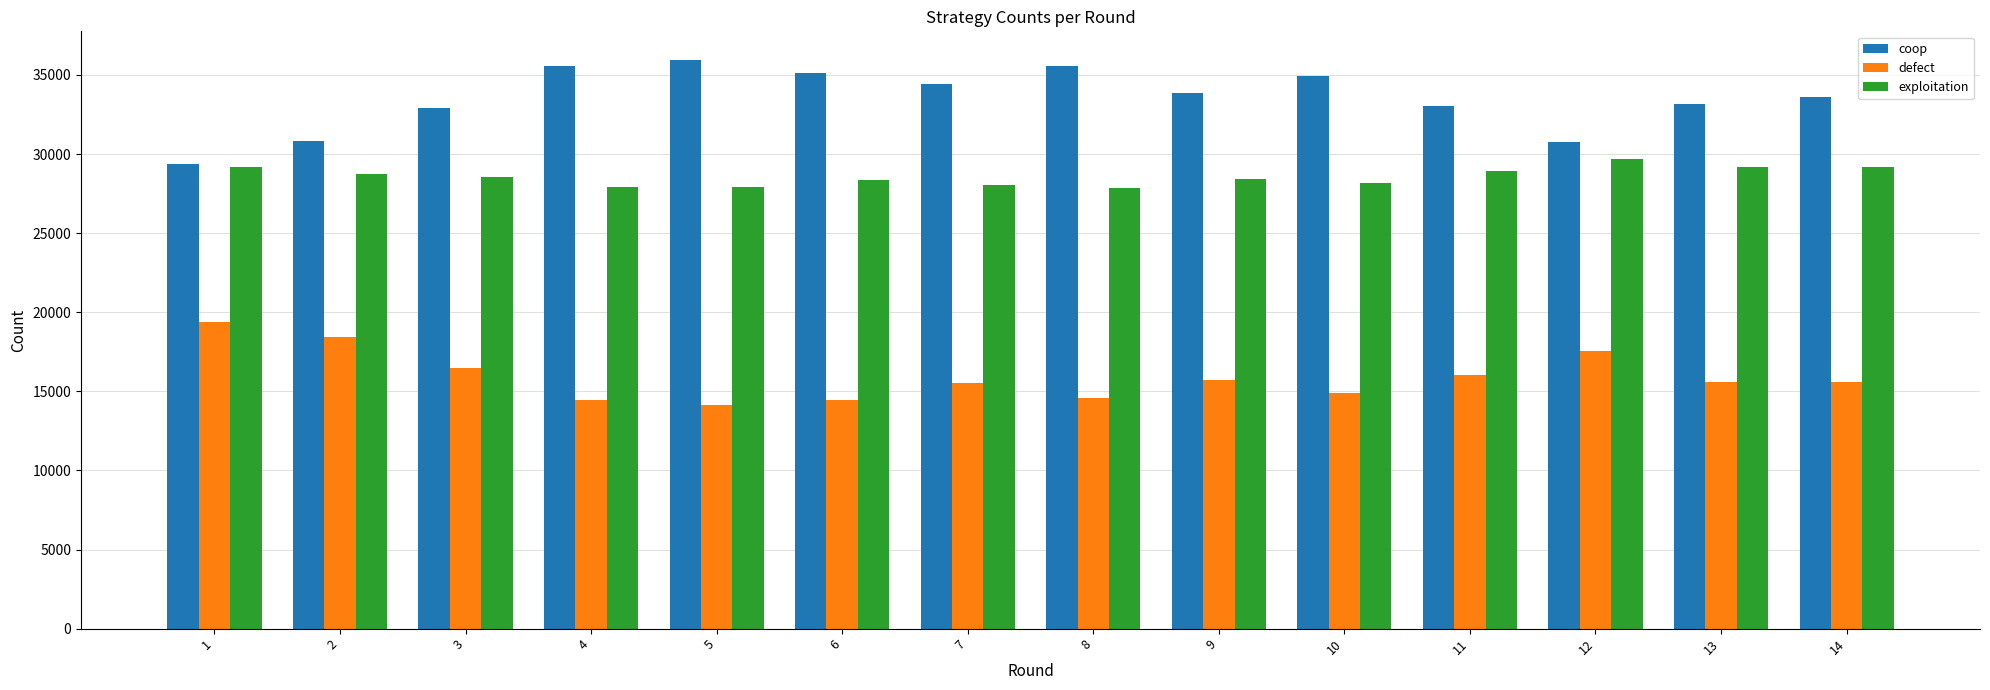

Which series has the largest total across all categories?

coop